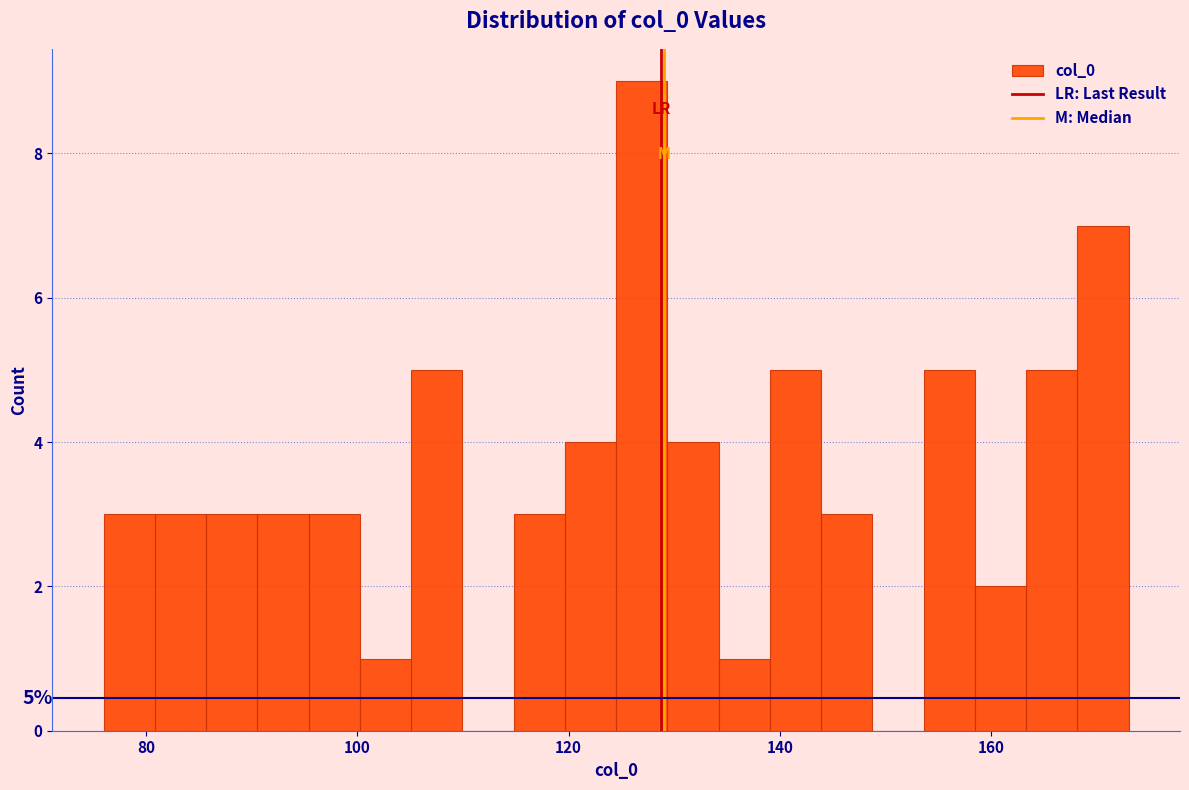

Read against the x-axis, roughly where is the centre of the tallest bar?

126